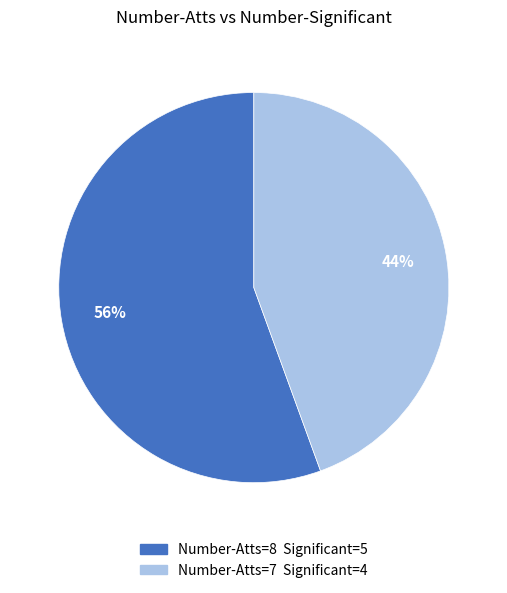

To the nearest percent, what is the average slice percentage?

50%